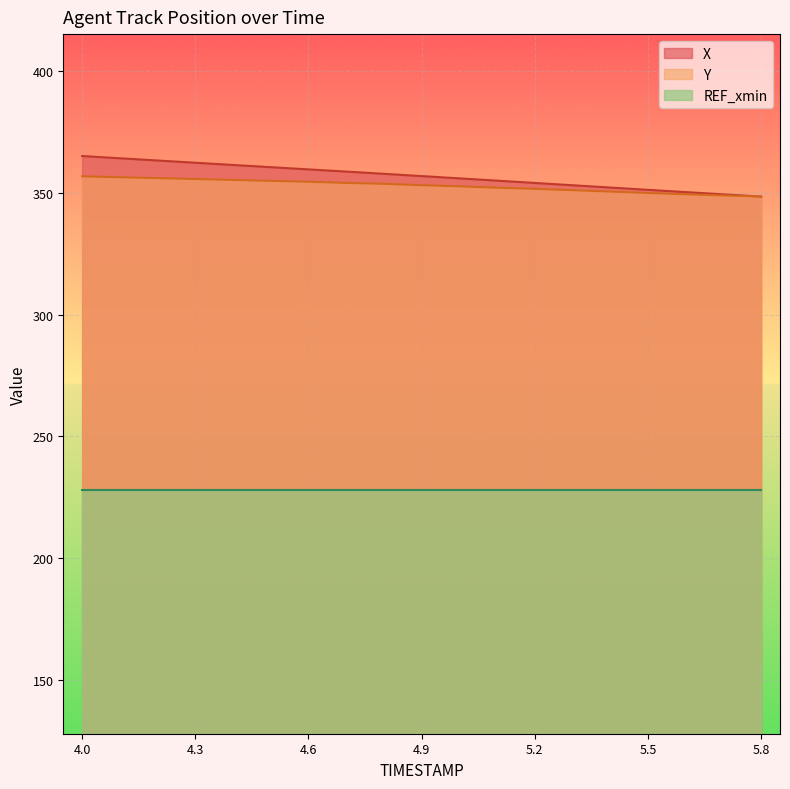

True or false: X has more than 1 points higher than both neighbors.

False